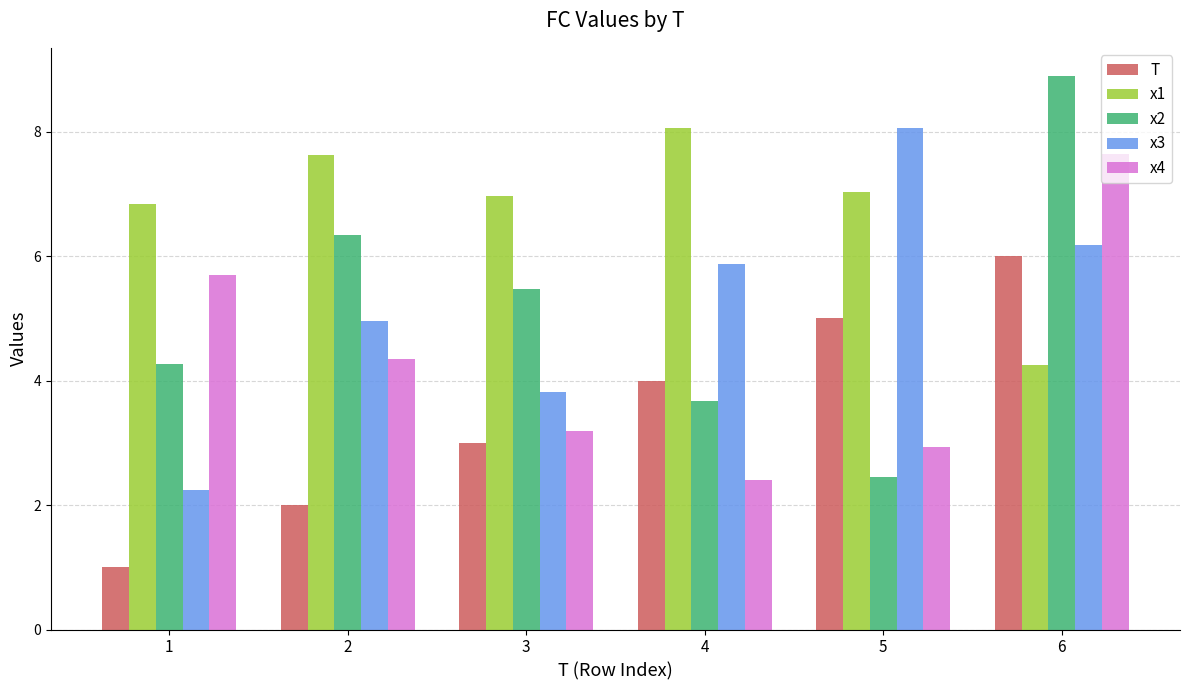

At 2, list the series in order from smallest to largest.

T, x4, x3, x2, x1